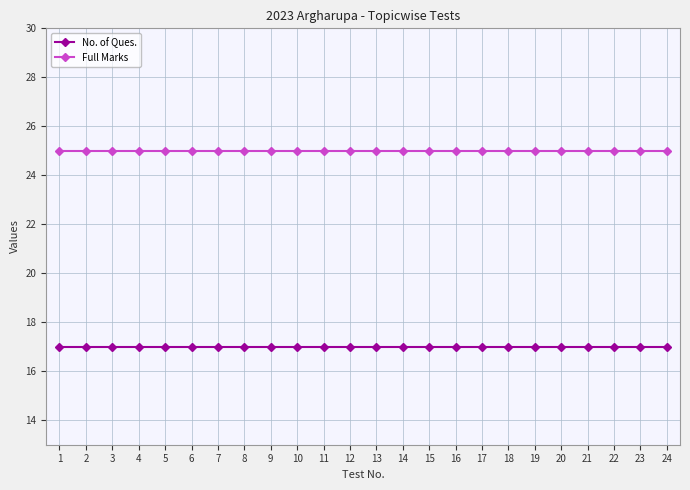

True or false: No. of Ques. and Full Marks cross at least once.

False